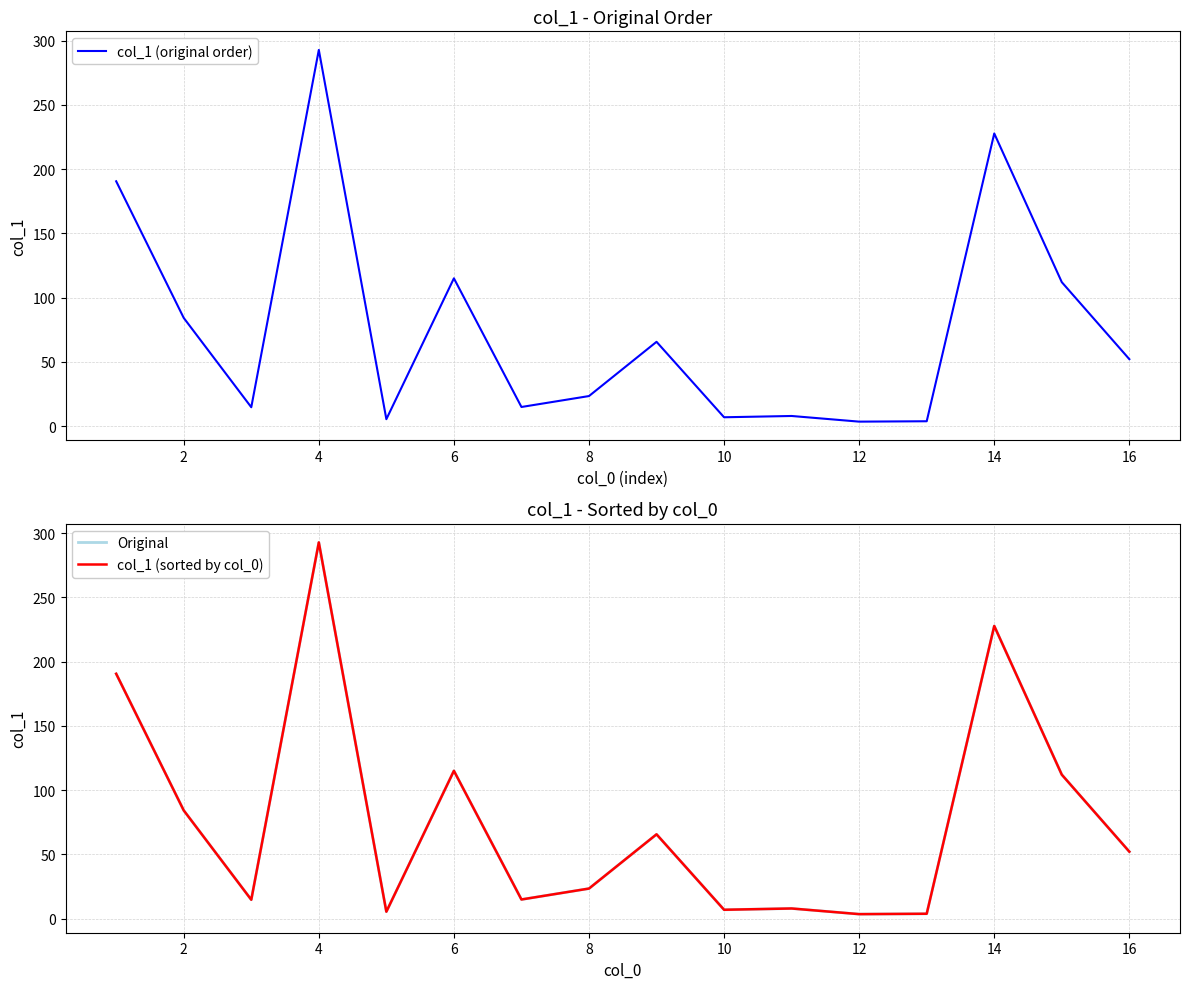

Reading left to right, what are all the values shown in this chart?

col_1 (original order): 190.5	84.2	14.7	292.7	5.4	115.0	14.9	23.4	65.6	6.9	7.9	3.5	3.8	227.7	112.0	52.1
Original: 190.5	84.2	14.7	292.7	5.4	115.0	14.9	23.4	65.6	6.9	7.9	3.5	3.8	227.7	112.0	52.1
col_1 (sorted by col_0): 190.5	84.2	14.7	292.7	5.4	115.0	14.9	23.4	65.6	6.9	7.9	3.5	3.8	227.7	112.0	52.1